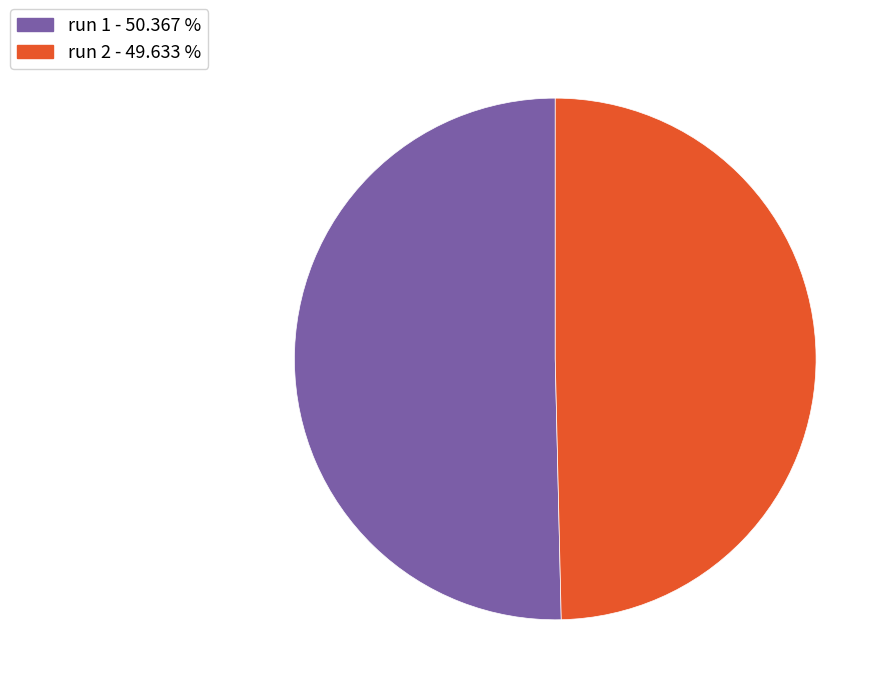

How many segments does this pie chart have?

2